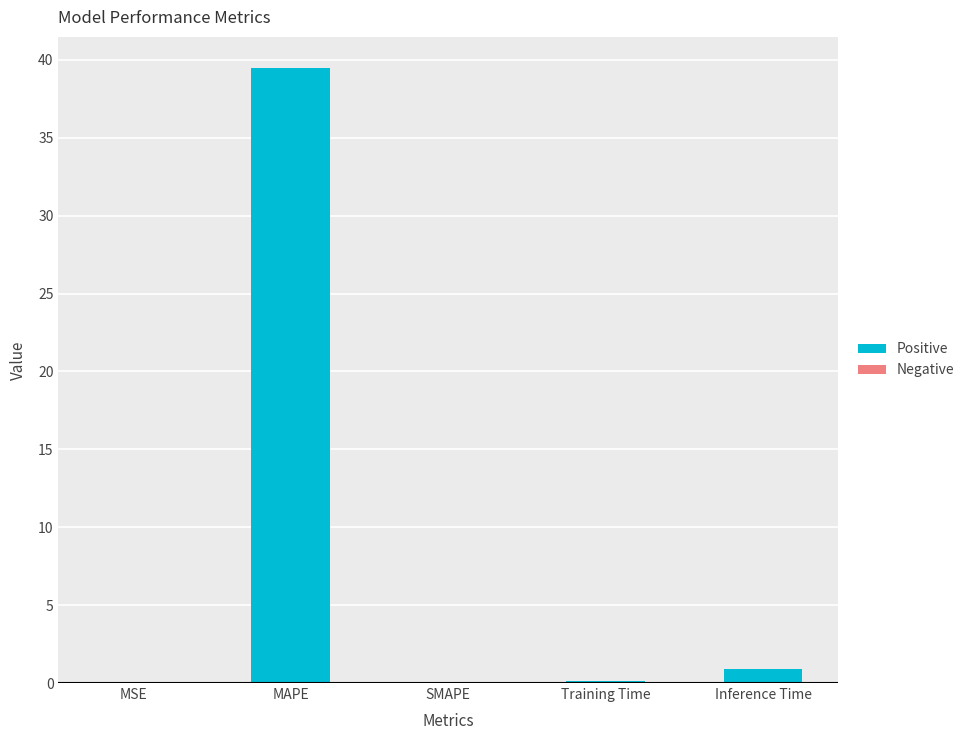

The chart shows a value of 0.0 at MSE. True or false?

True